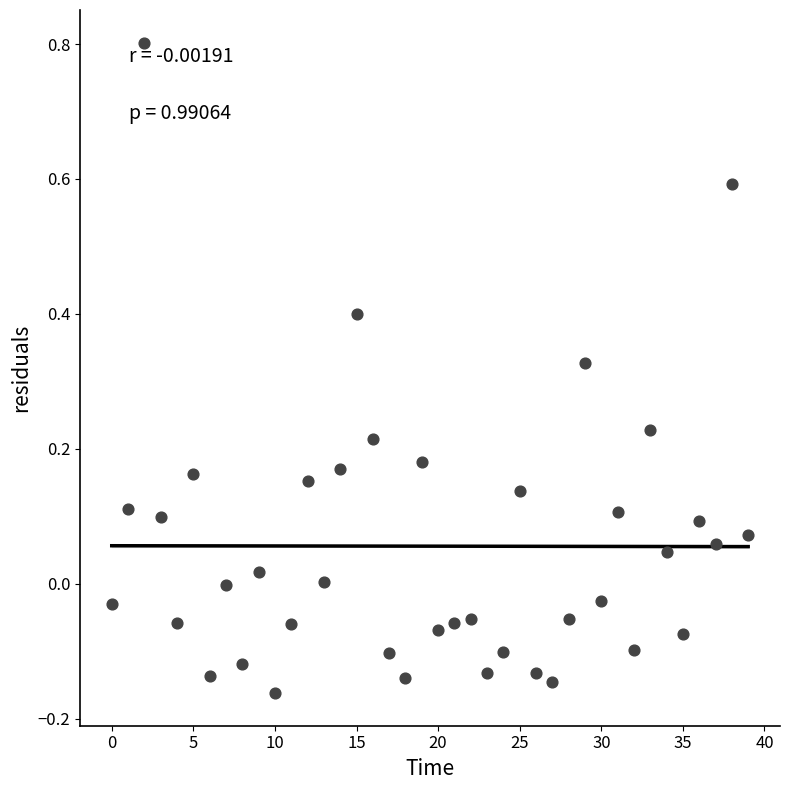

What is the range of Y values (max minus min)?

1.0